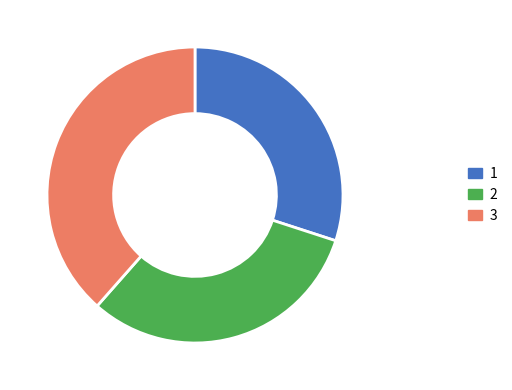

Count the number of slices in the pie.

3